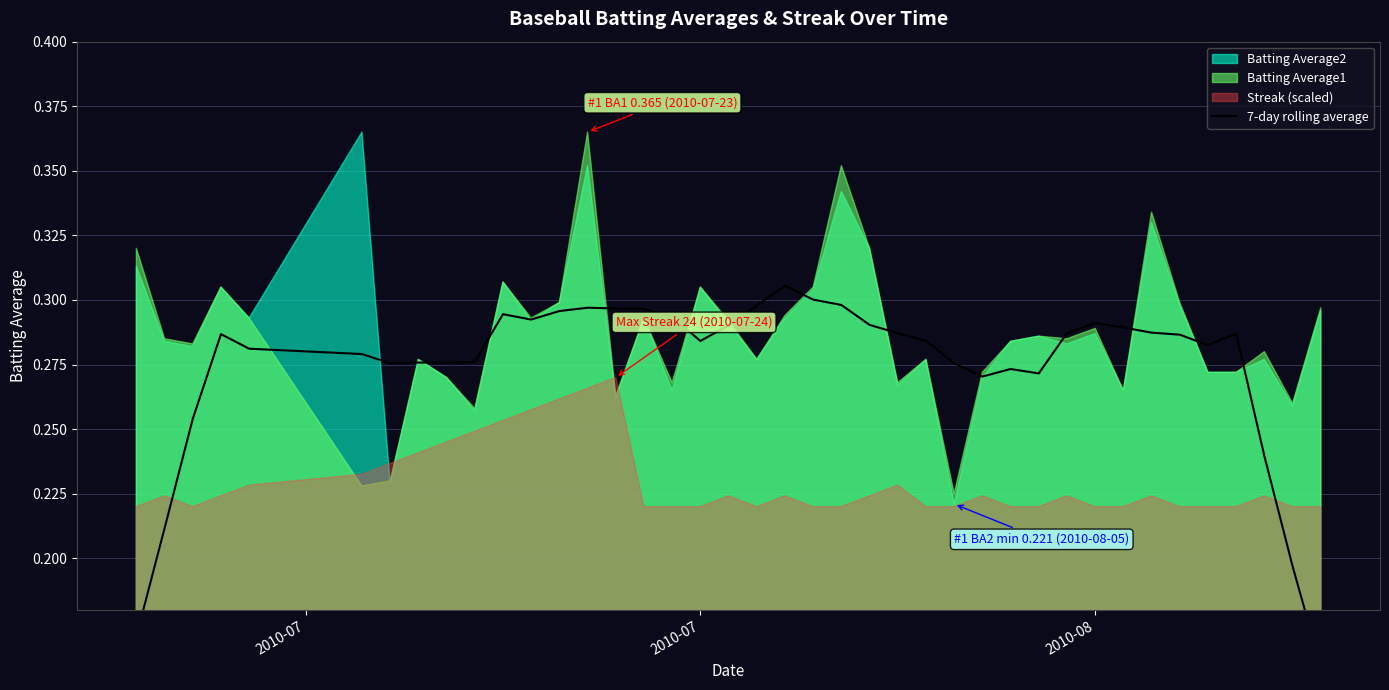

How many lines are shown in the chart?

1